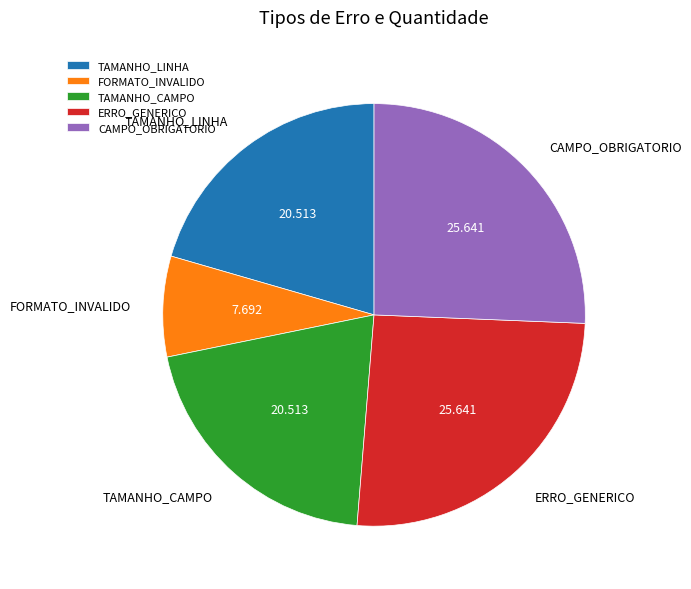

Which has a higher value, CAMPO_OBRIGATORIO or TAMANHO_LINHA?

CAMPO_OBRIGATORIO